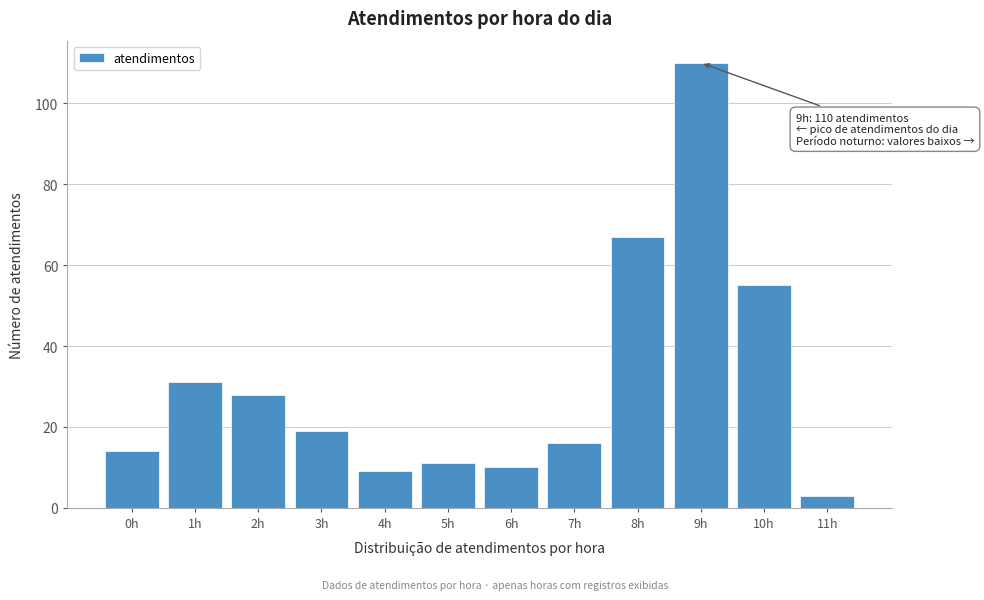

Reading right to left, what are all the values shown in this chart?

11h=3	10h=55	9h=110	8h=67	7h=16	6h=10	5h=11	4h=9	3h=19	2h=28	1h=31	0h=14